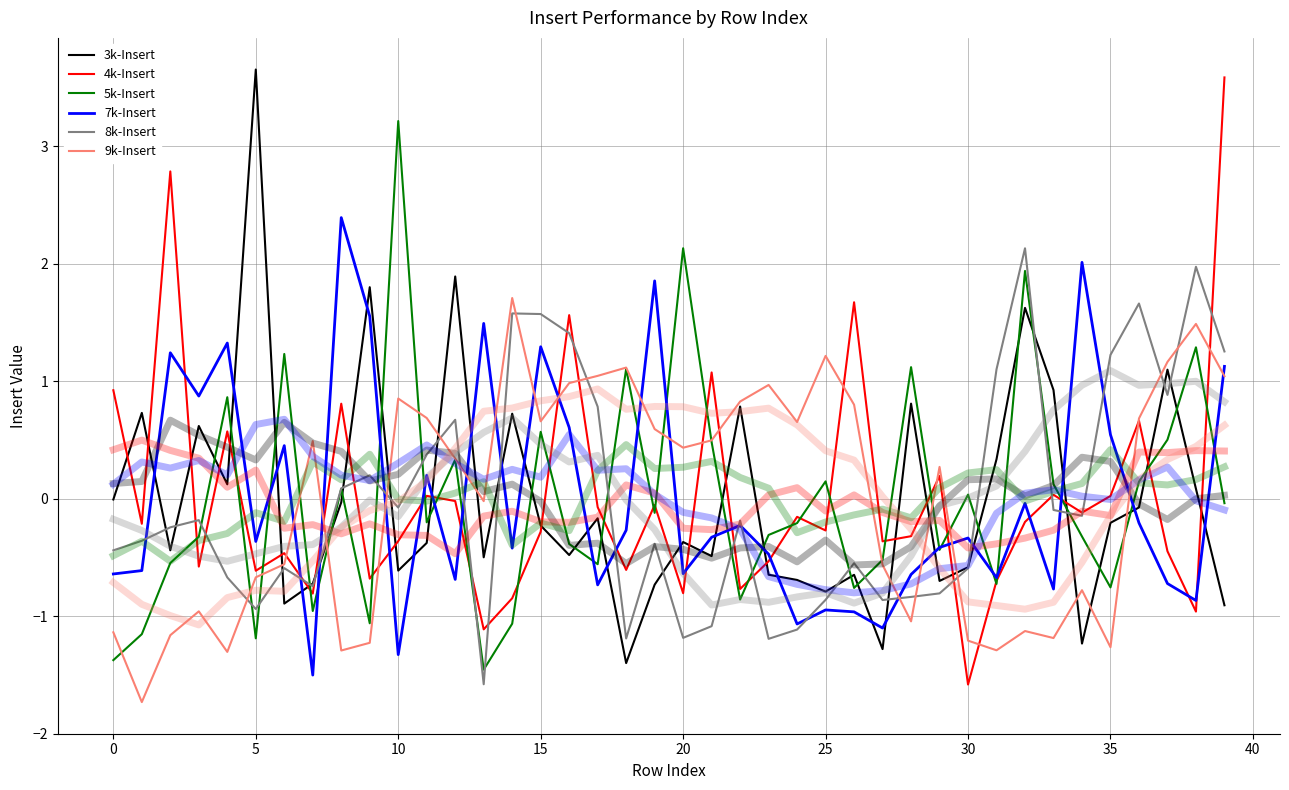

How many lines are shown in the chart?

6